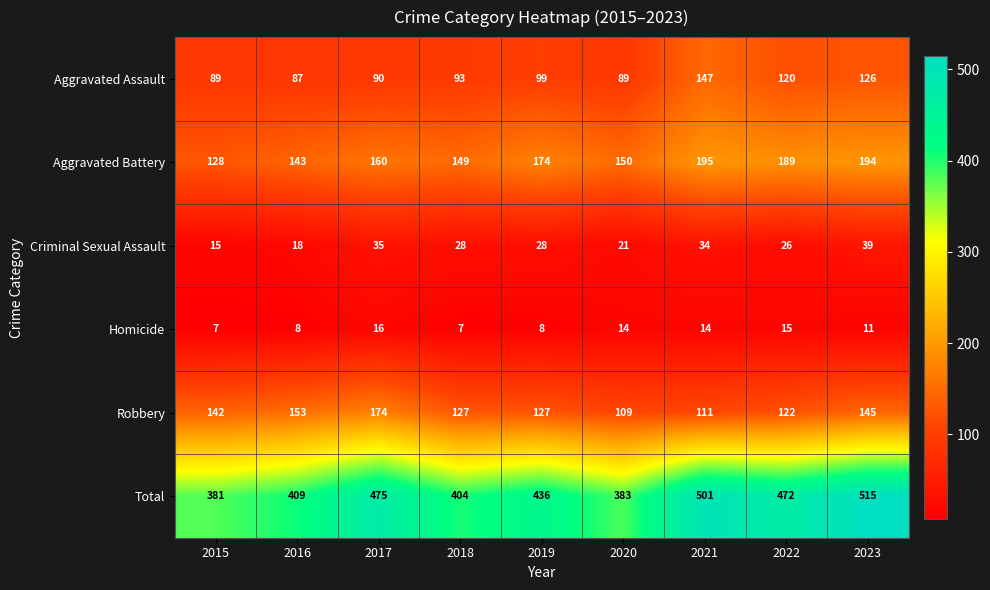

How many categories are shown in the chart?

9